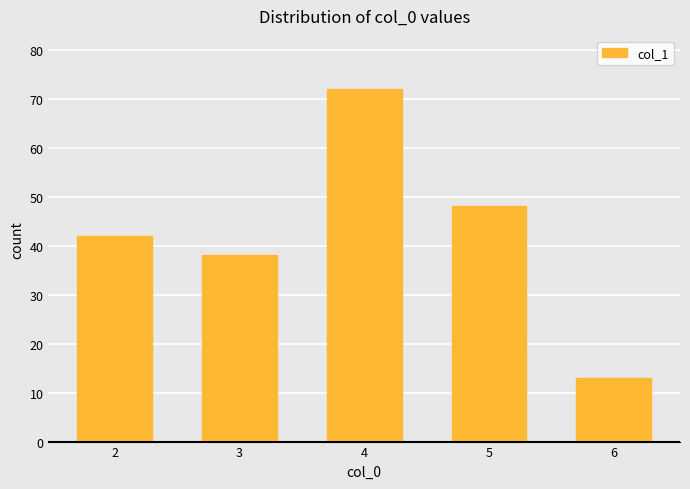

Is it true that the value at 6 is 13?

True